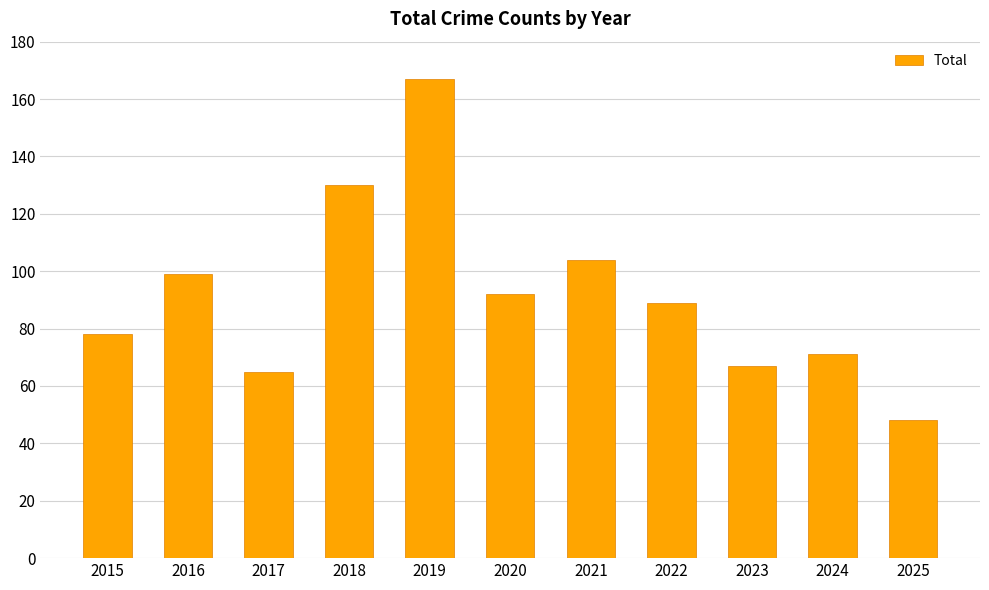

What is the change in value from 2021 to 2023?

-37